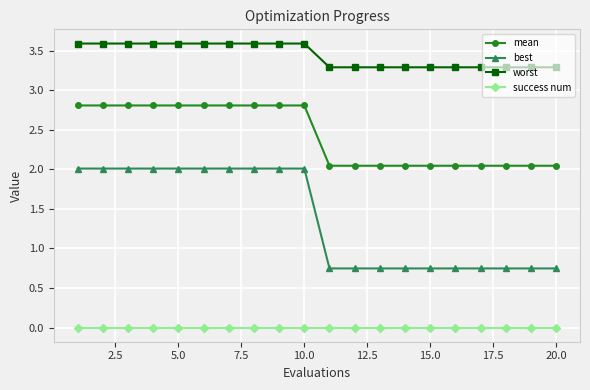

True or false: worst and mean intersect in this chart.

False